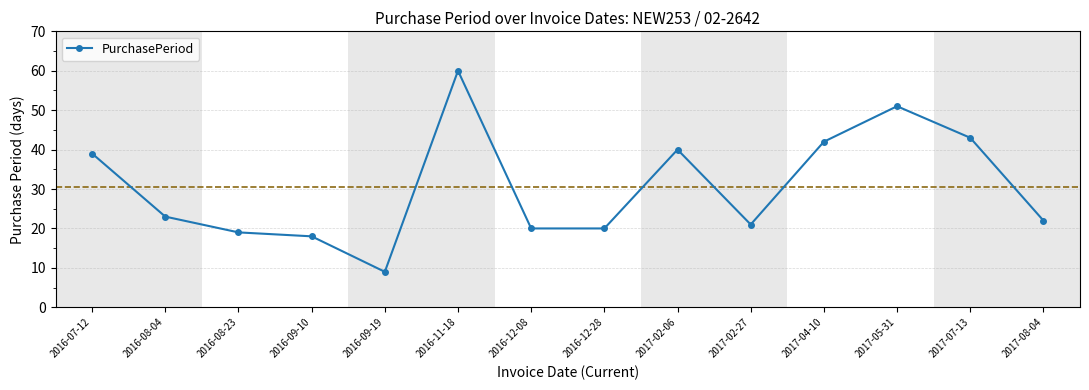

What is the ratio of the value at 2016-12-28 to the value at 2016-08-04?

0.9